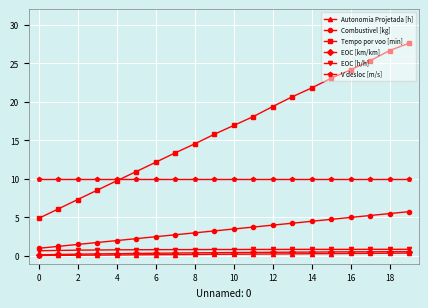

Which series has the widest spread of values?

Tempo por voo [min]